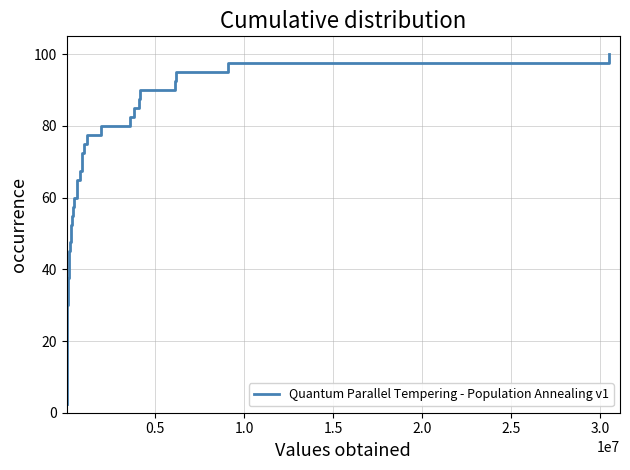

What is the minimum value shown in the chart?

2.5